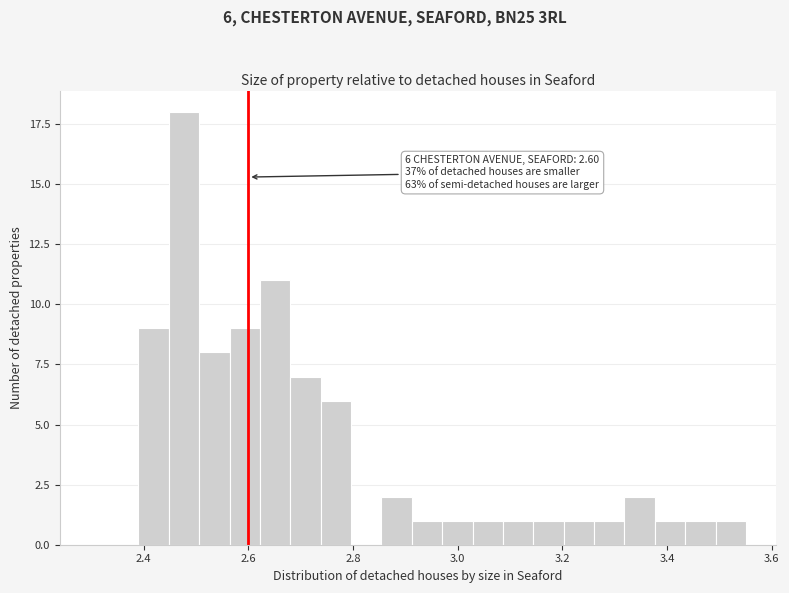

Read against the x-axis, roughly where is the centre of the tallest bar?

2.48